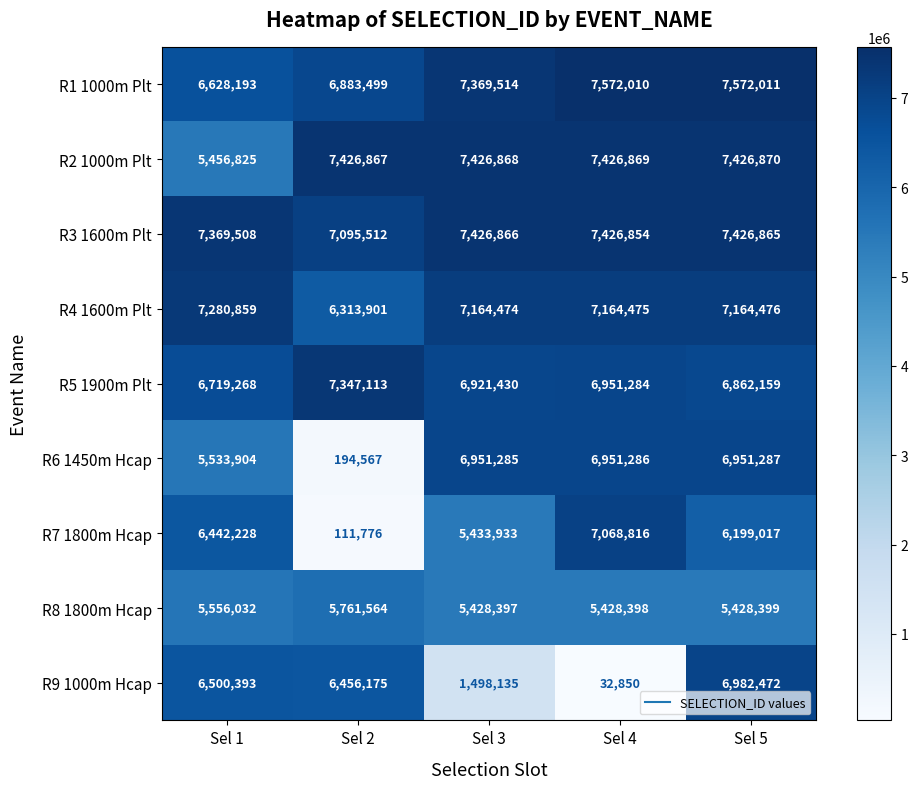

The R7 1800m Hcap series shows 196571 at Sel 2. True or false?

False